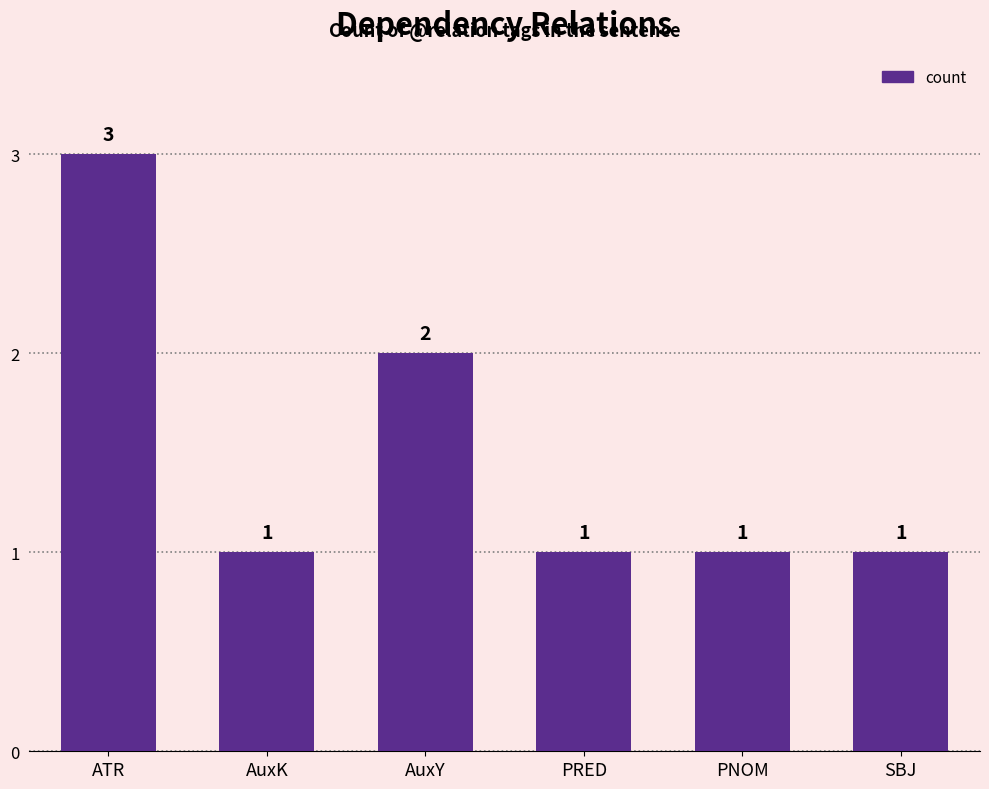

Which category has the highest value across all series?

ATR